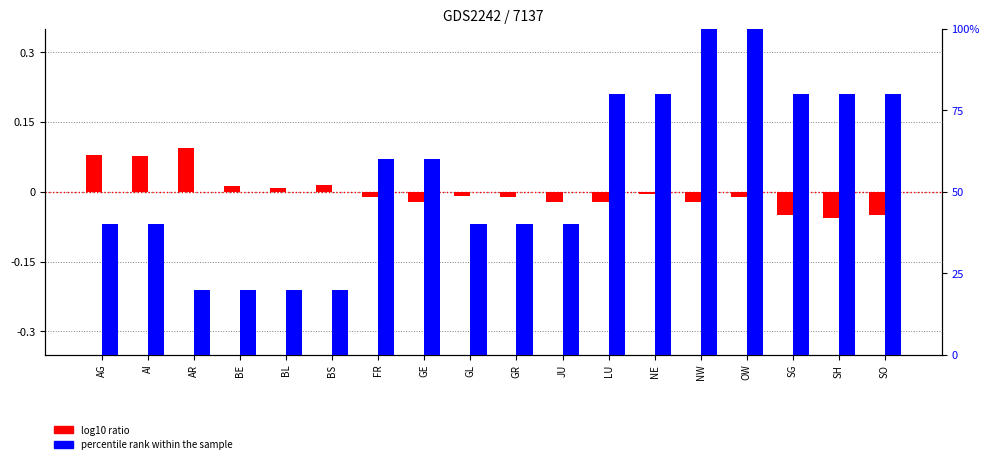

Reading left to right, list all the values displayed in this chart.

log10 ratio: 0.1	0.1	0.1	0.0	0.0	0.0	-0.0	-0.0	-0.0	-0.0	-0.0	-0.0	-0.0	-0.0	-0.0	-0.0	-0.1	-0.0
percentile rank within the sample: 40.0	40.0	20.0	20.0	20.0	20.0	60.0	60.0	40.0	40.0	40.0	80.0	80.0	100.0	100.0	80.0	80.0	80.0